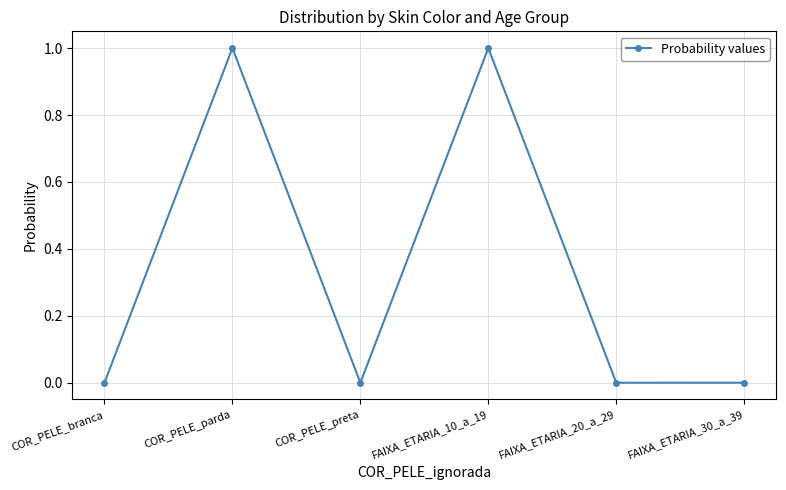

Where is the first local maximum?

COR_PELE_parda